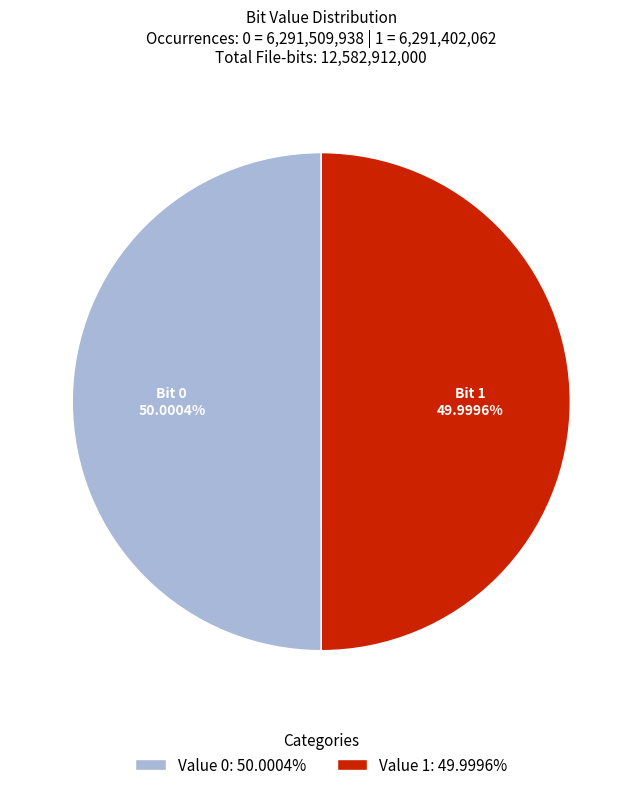

Is there any slice that represents more than half of the pie?

Yes